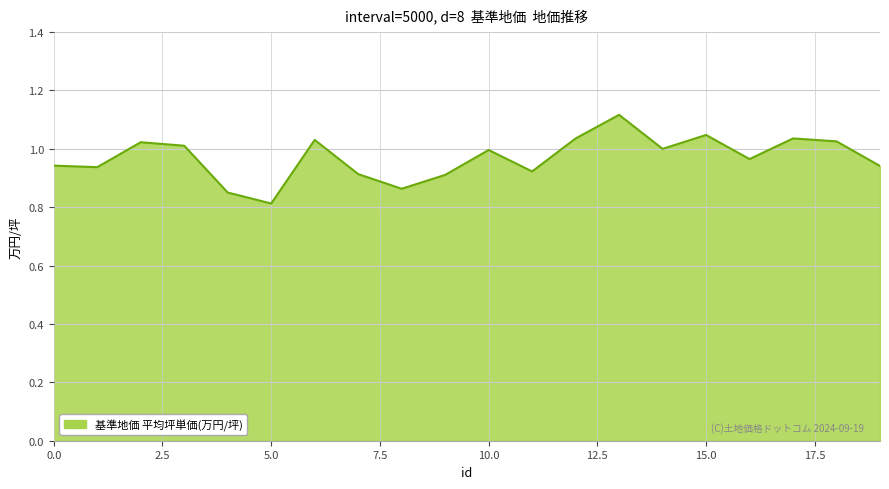

What is the difference between the maximum and minimum values?

0.3